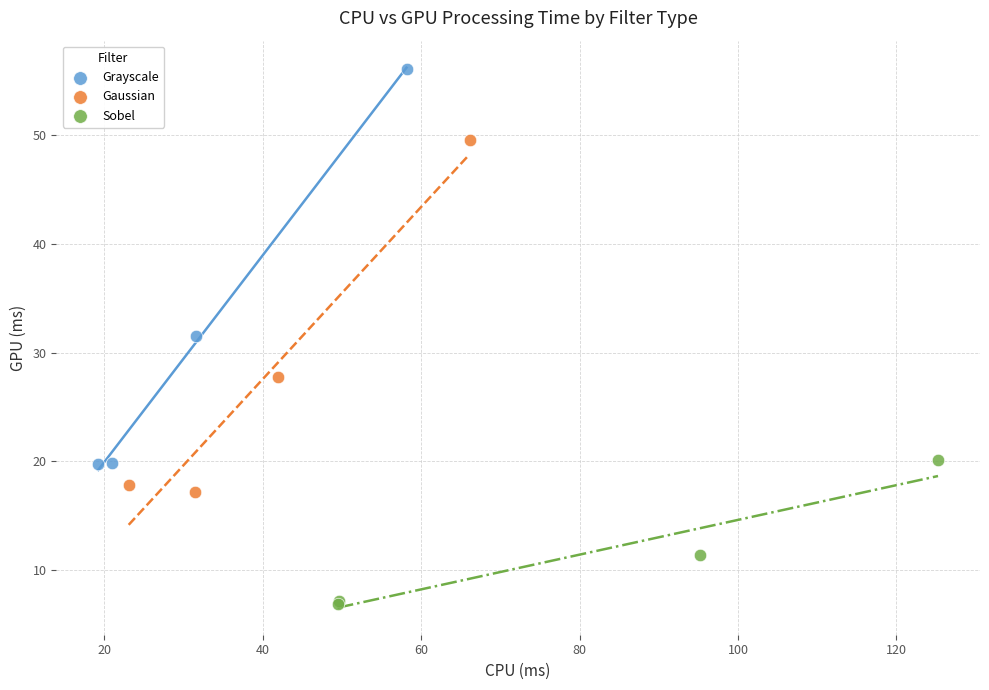

Which series has the widest spread of Y values?

Grayscale